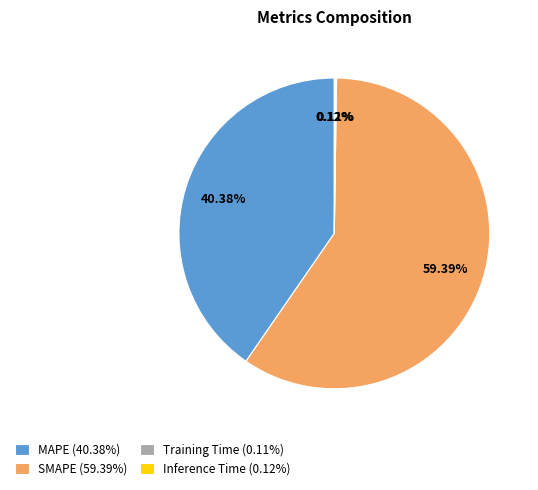

Is there any slice that represents more than half of the pie?

Yes